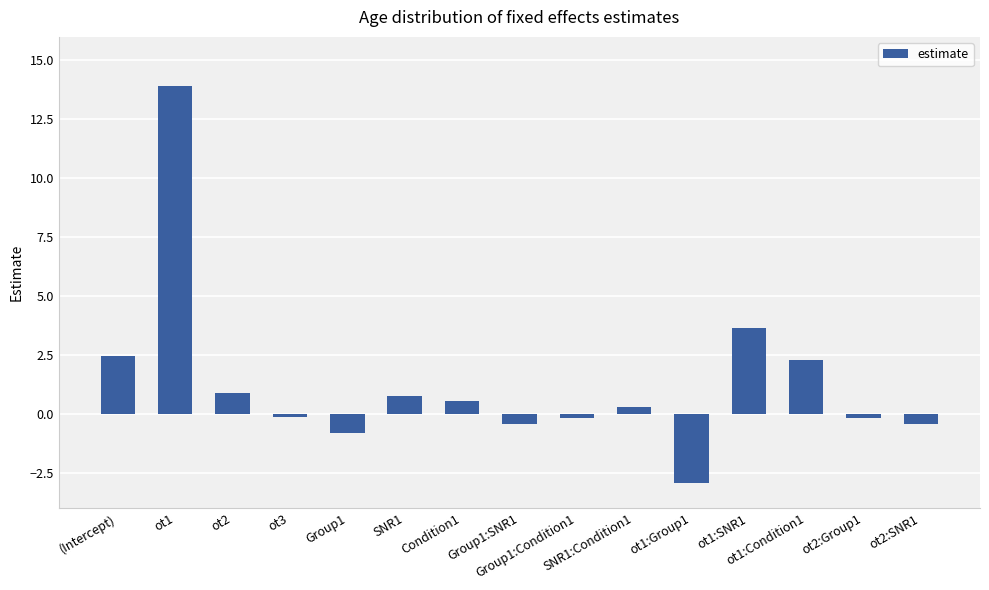

What is the label of the 13th bar from the right?

ot2